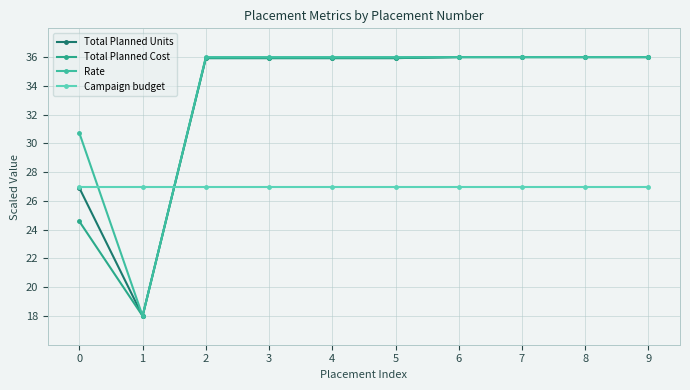

Which series has the widest spread of values?

Total Planned Units